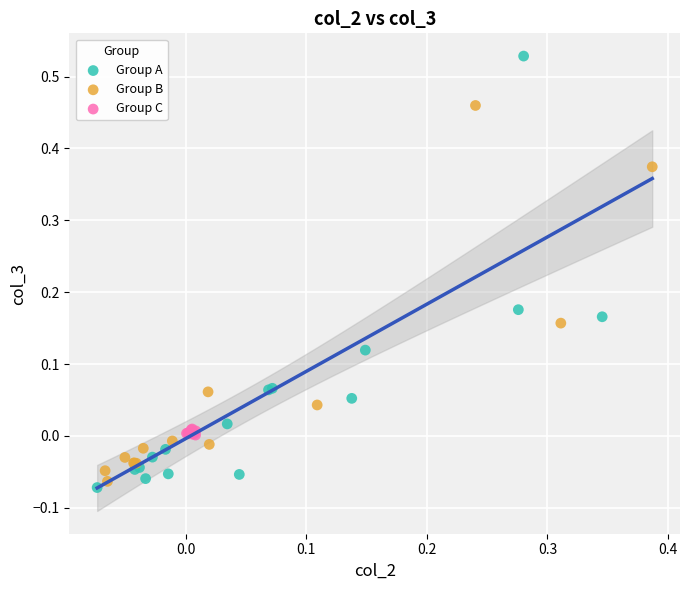

Which series reaches the maximum Y coordinate?

Group A